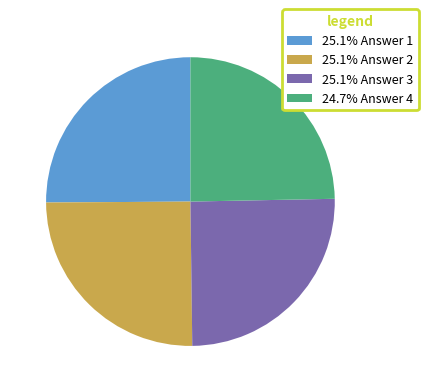

Approximately how many times larger is the value at 25.1% Answer 1 compared to 24.7% Answer 4?

1.0